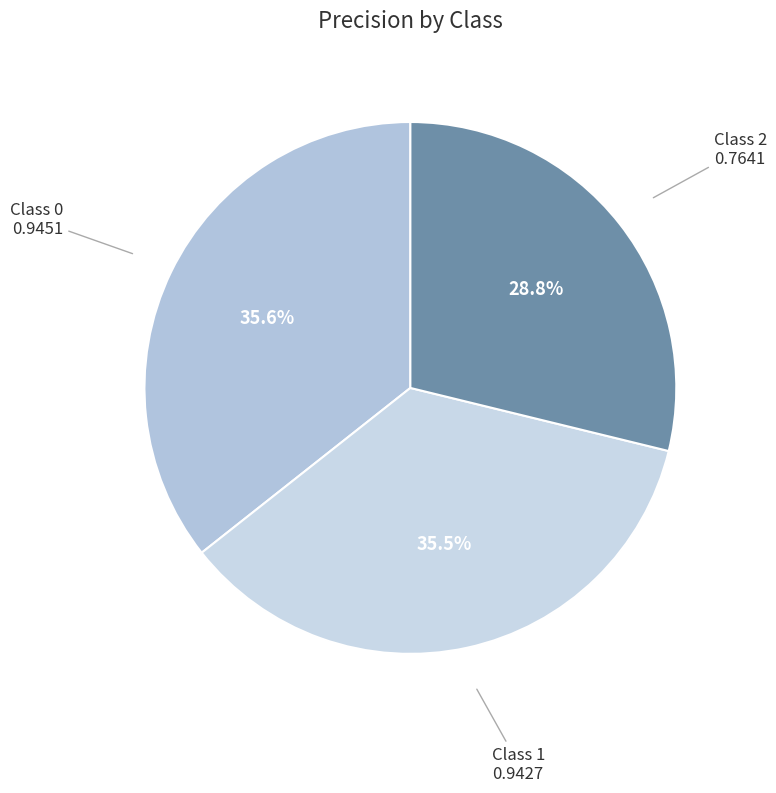

Is there any slice that represents more than half of the pie?

No